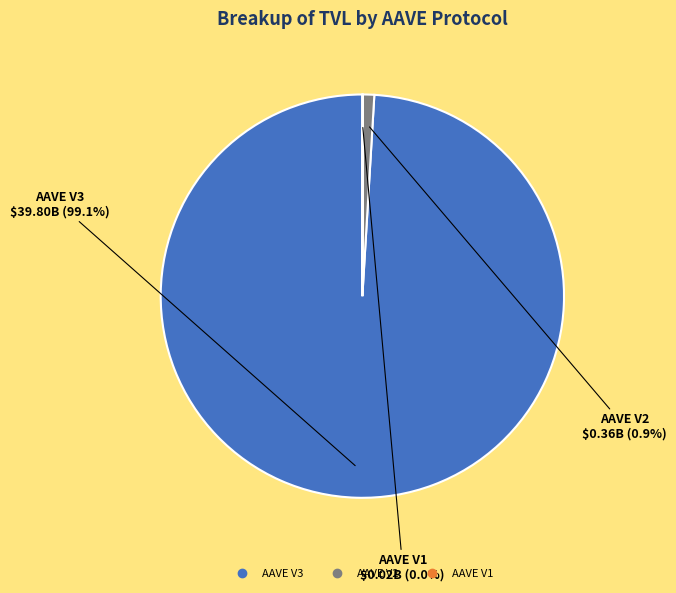

What is the ratio of the value at AAVE V3 to the value at AAVE V2?

109.4